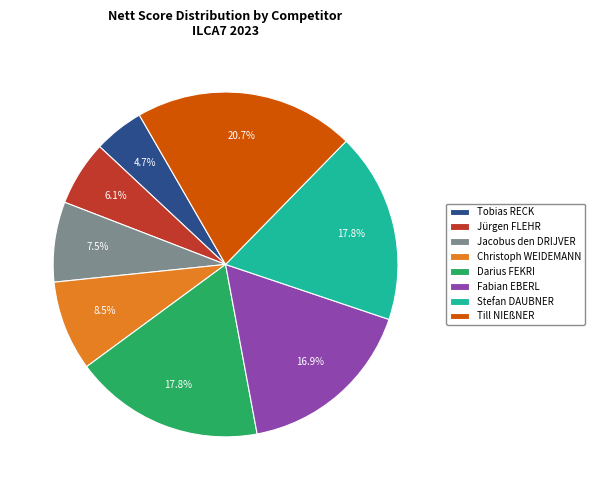

To the nearest percent, what is the difference between the largest and smallest slice percentages?

16%